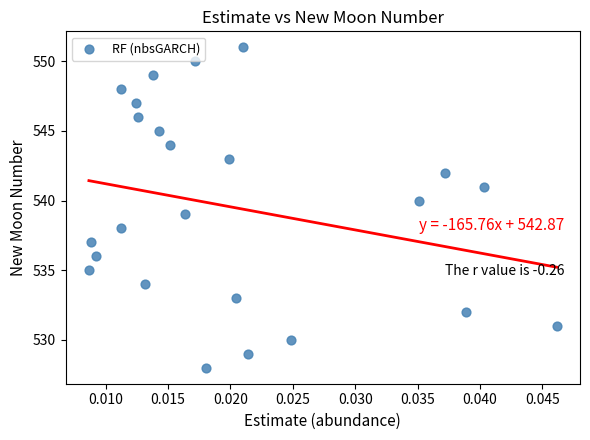

What is the range of Y values (max minus min)?

23